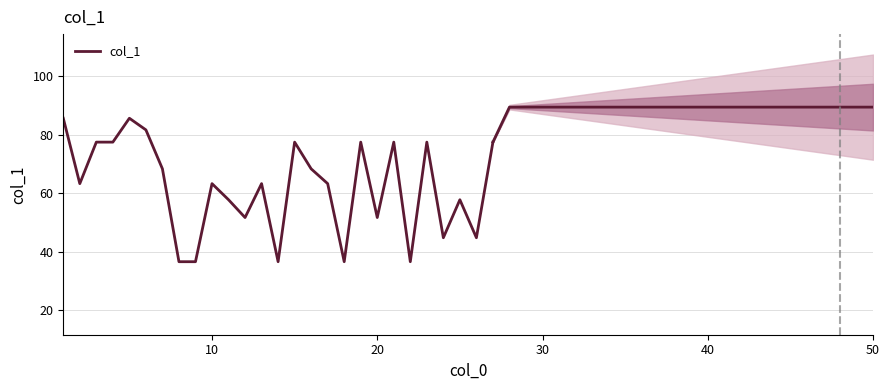

Reading left to right, transcribe all the data shown in this chart.

85.6	63.2	77.5	77.5	85.6	81.6	68.3	36.5	36.5	63.2	57.7	51.6	63.2	36.5	77.5	68.3	63.2	36.5	77.5	51.6	77.5	36.5	77.5	44.7	57.7	44.7	77.5